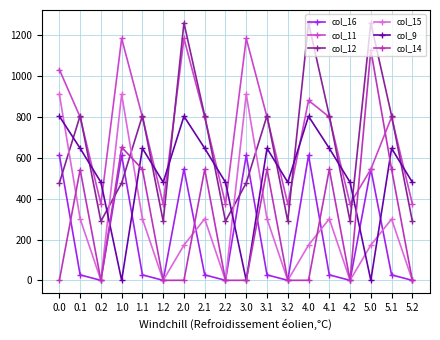

How many values in the col_14 series exceed 0?

12